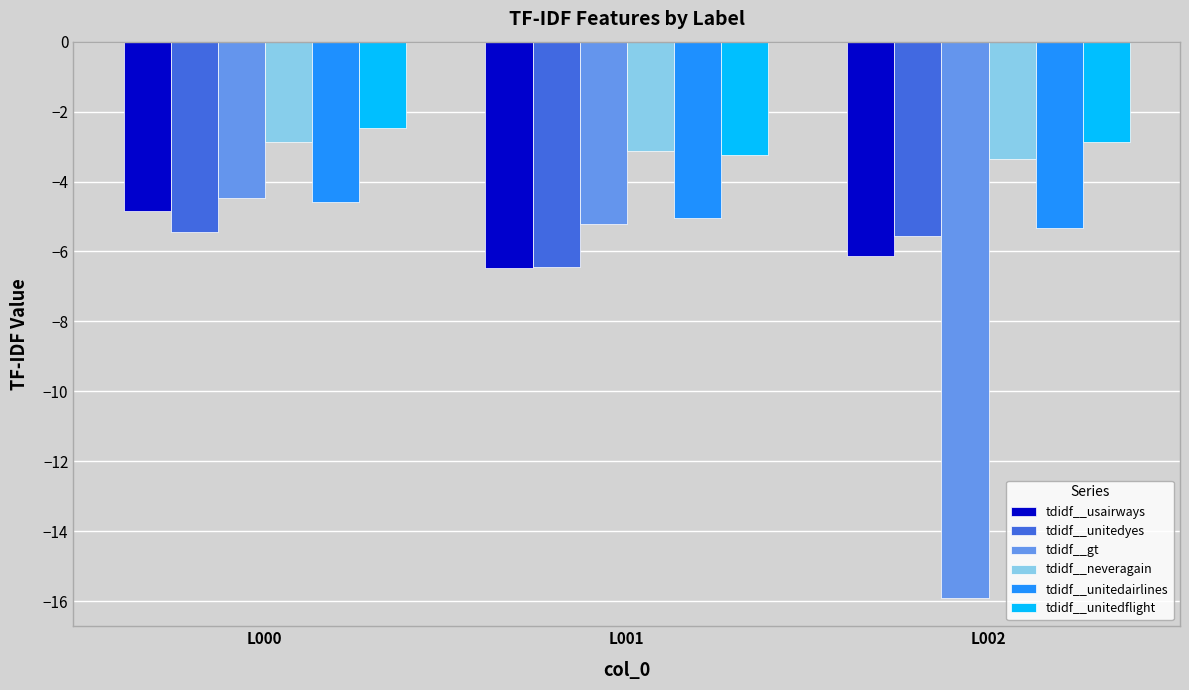

Is it true that tdidf__usairways equals -1.8 at L002?

False